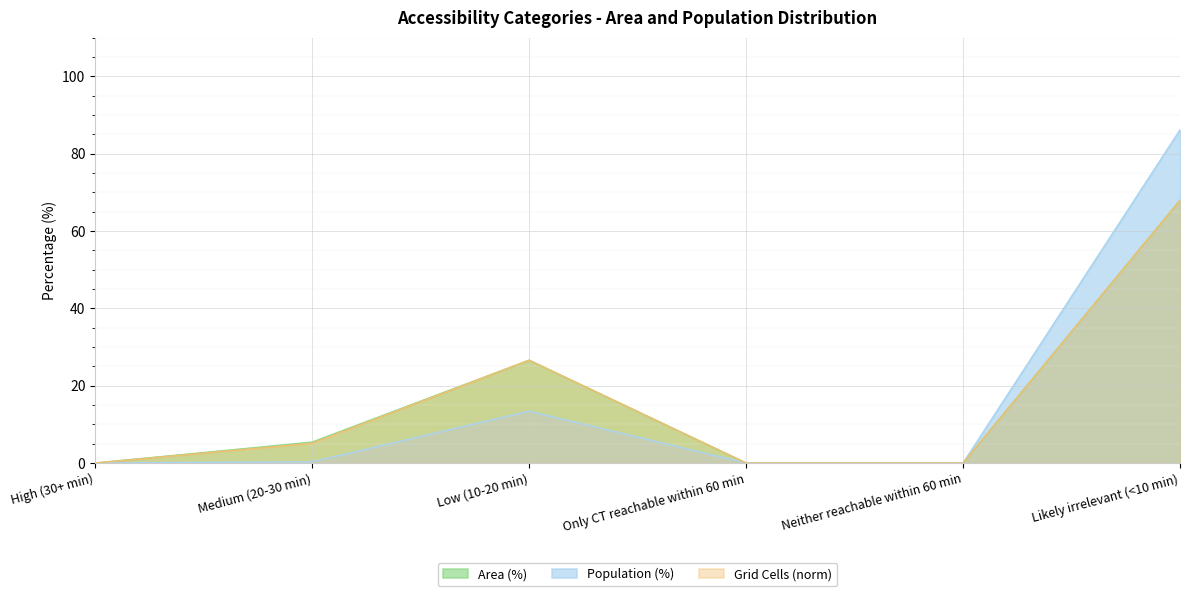

Which label corresponds to the largest value in the chart?

Likely irrelevant (<10 min)